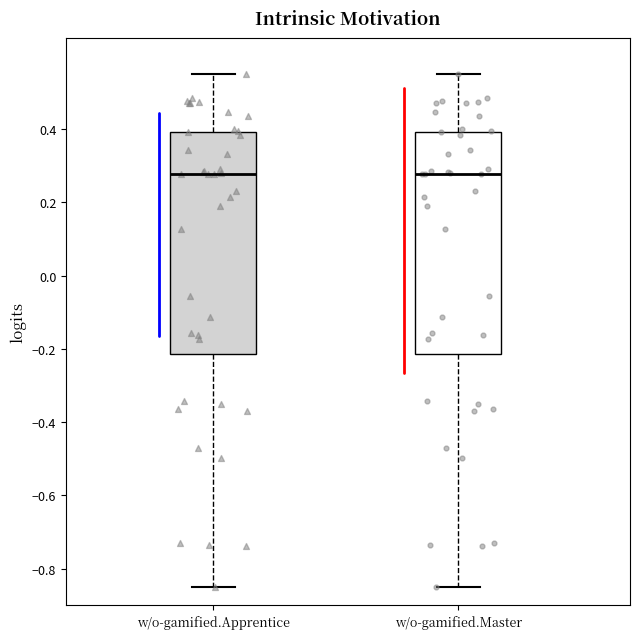

Where is the lower edge of the box for w/o-gamified.Master on the y-axis? The values are not printed on the chart, so give them approximately, as read against the axis.

-0.22